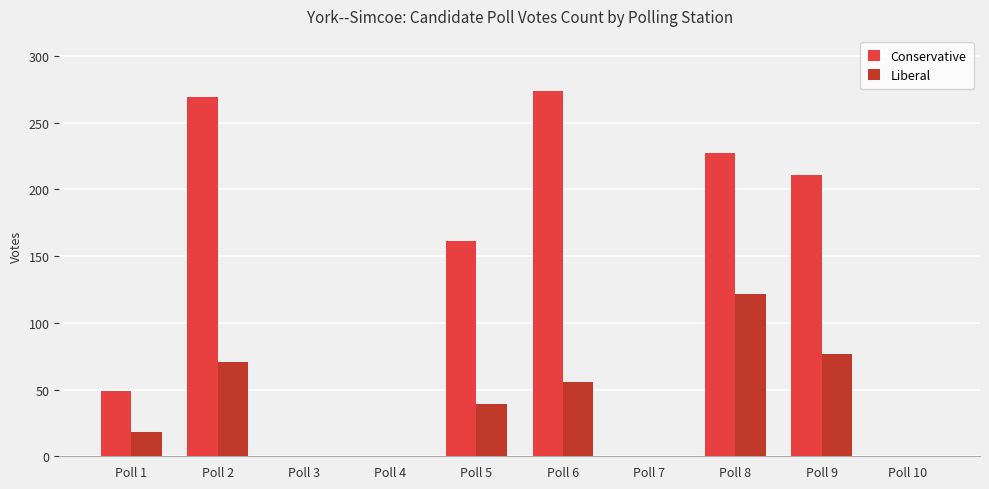

How many data points does each series have?

10